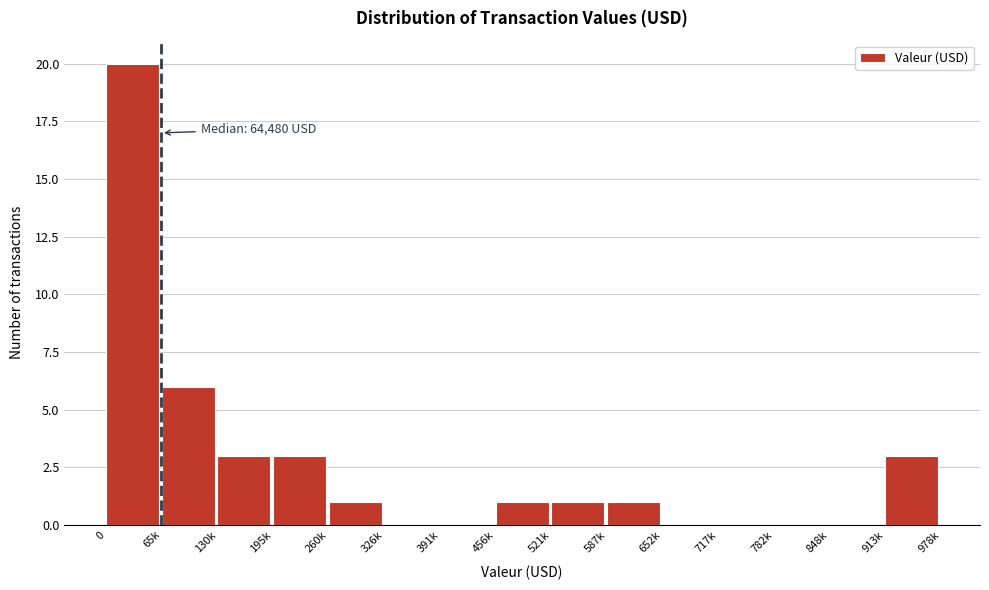

Reading left to right, extract all data points from this chart.

0=20	65k=6	130k=3	195k=3	260k=1	326k=0	391k=0	456k=1	521k=1	587k=1	652k=0	717k=0	782k=0	848k=0	913k=3